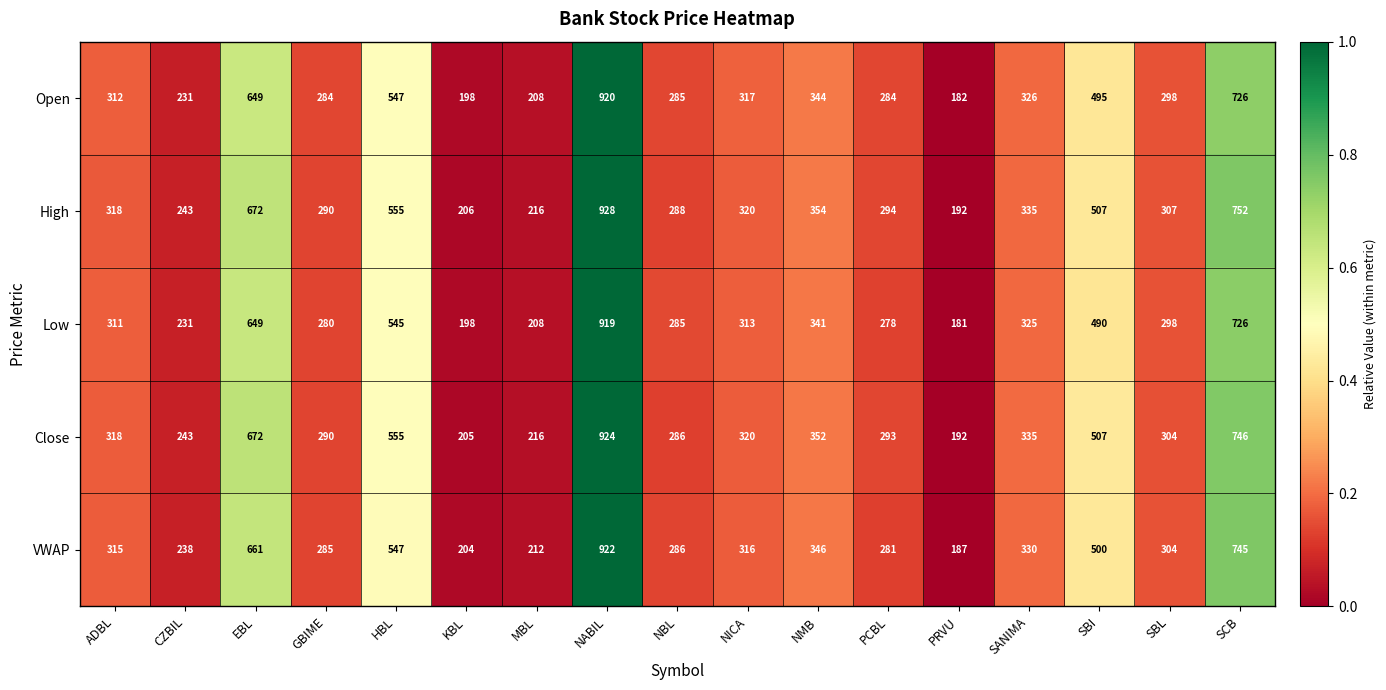

Count the number of categories in the chart.

17